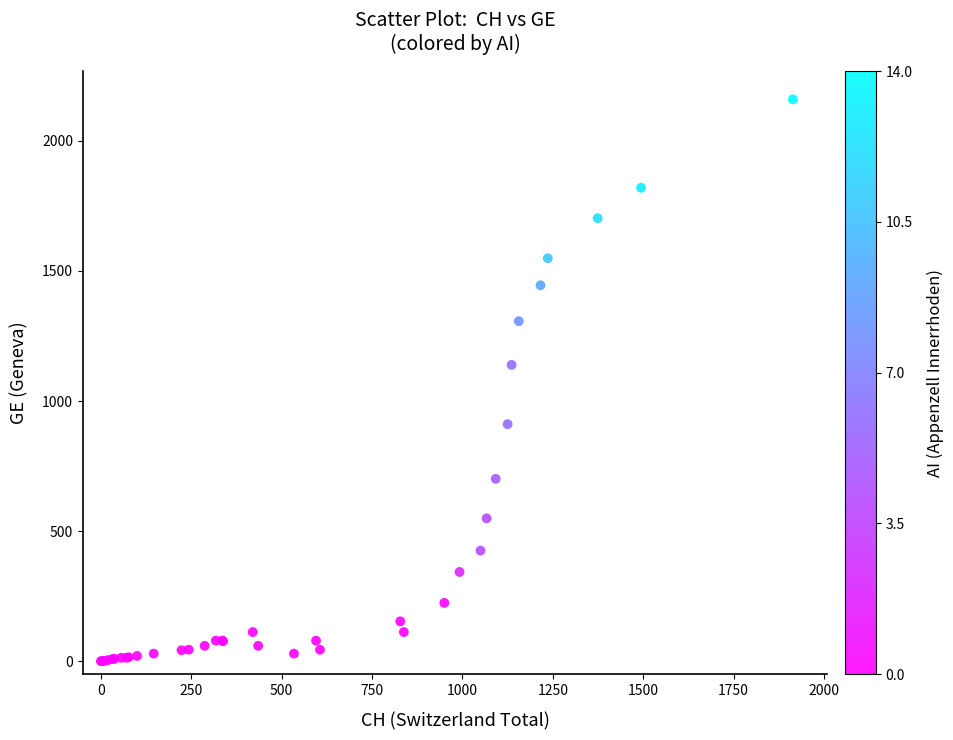

What Y value in the scatter plot is closest to 1080?

1139